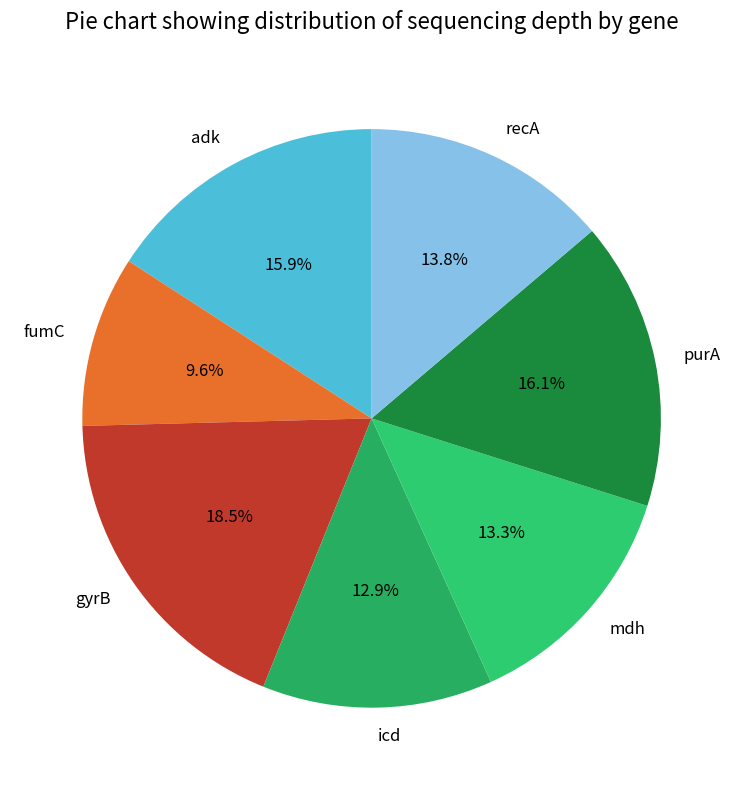

Which category has the smallest portion of the pie?

fumC